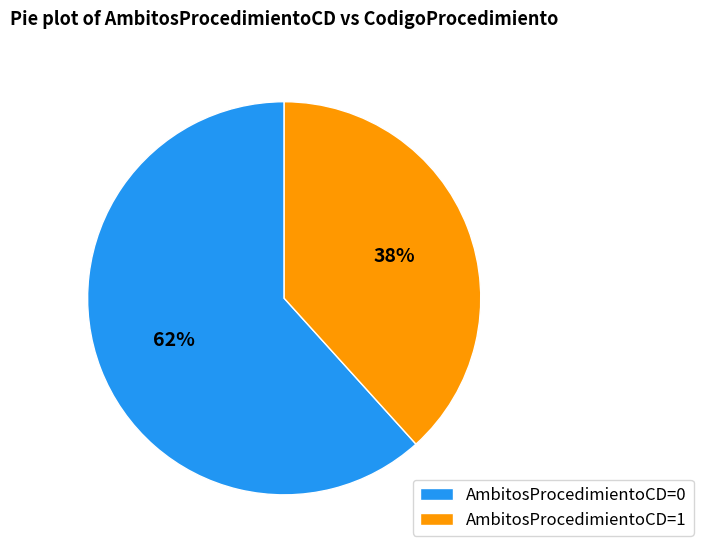

Count the number of slices in the pie.

2